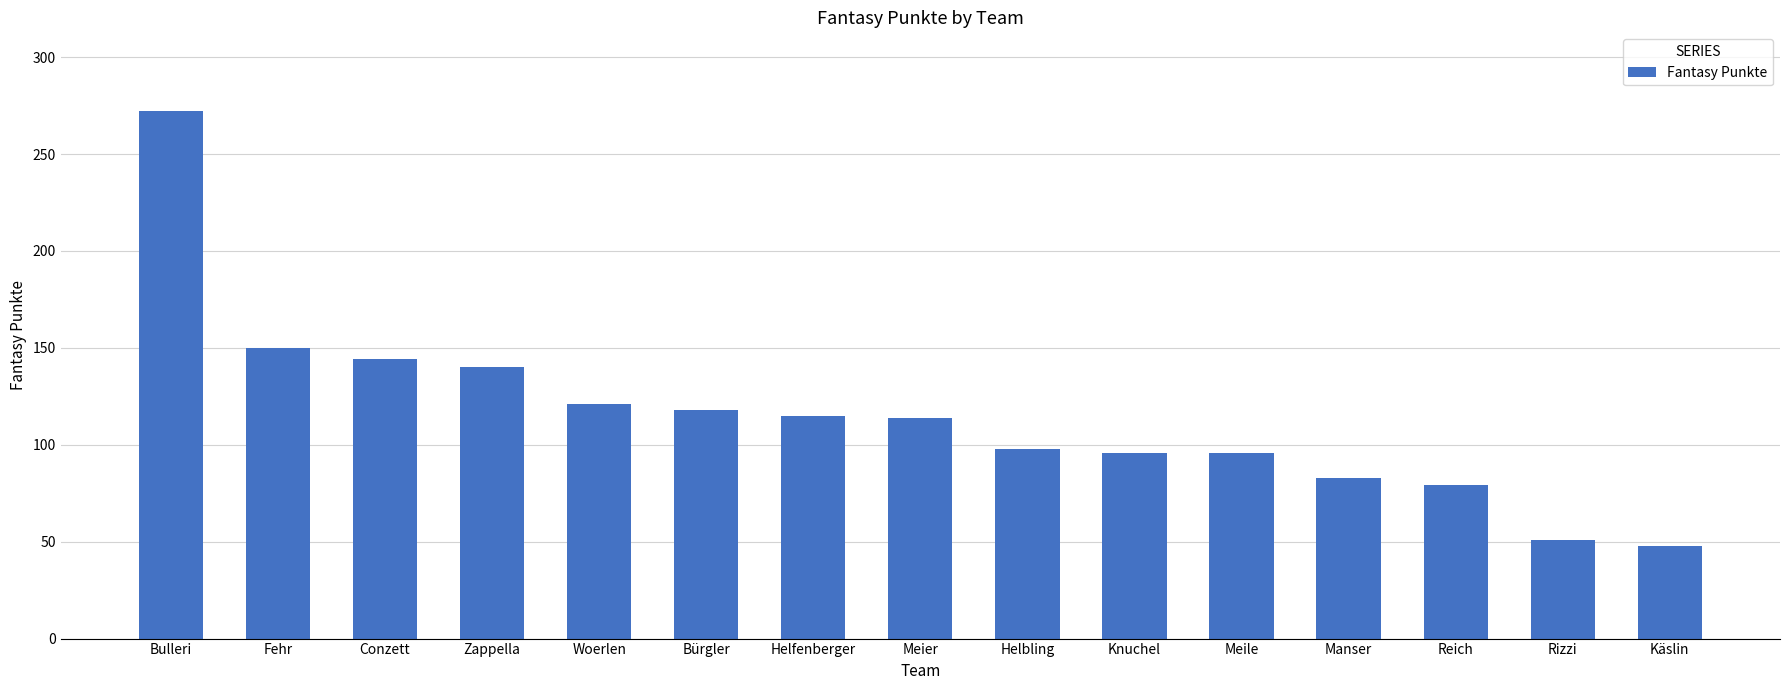

Between Manser and Helfenberger, which is larger?

Helfenberger